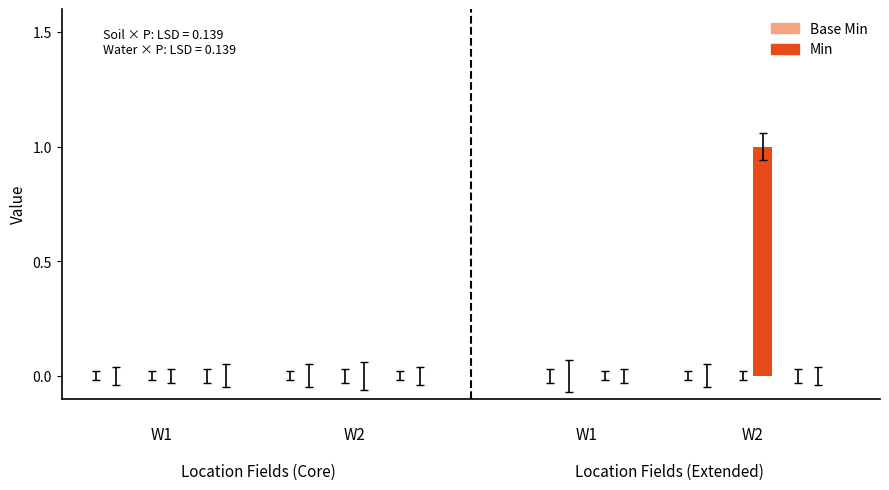

What are all the series names shown in the legend?

Min, Base Min